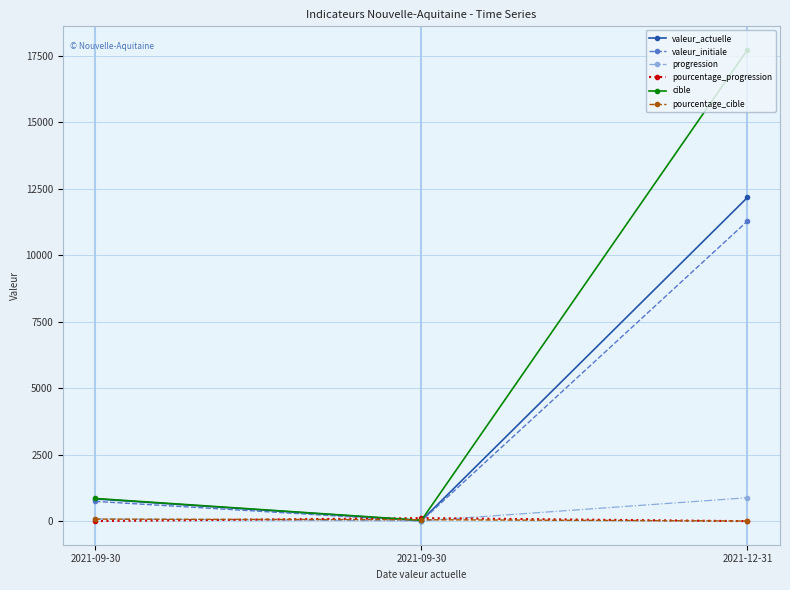

Count the number of categories in the chart.

3